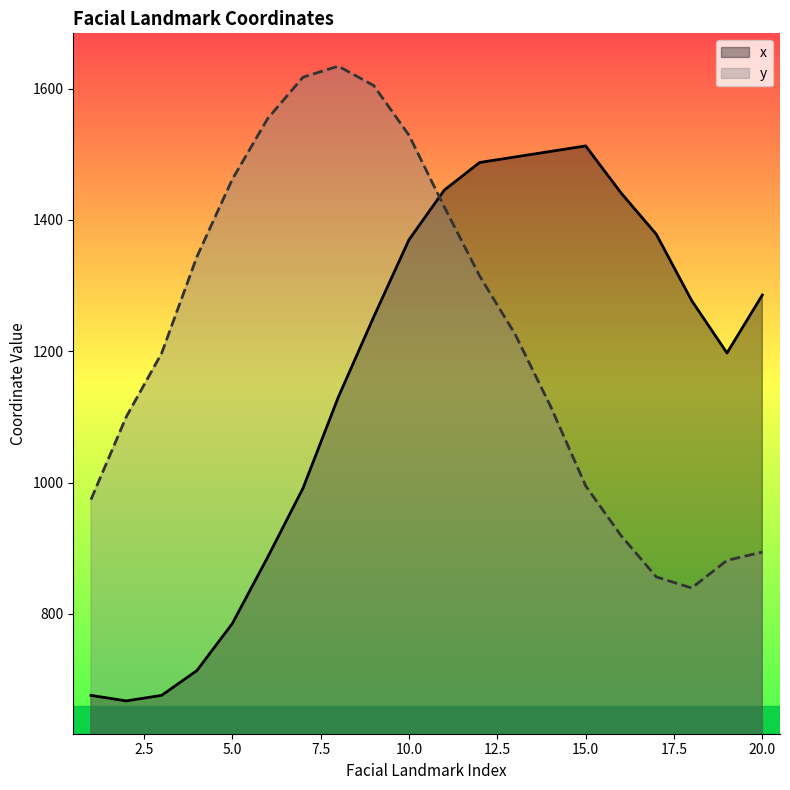

What is the approximate value of x at 2?

667.5